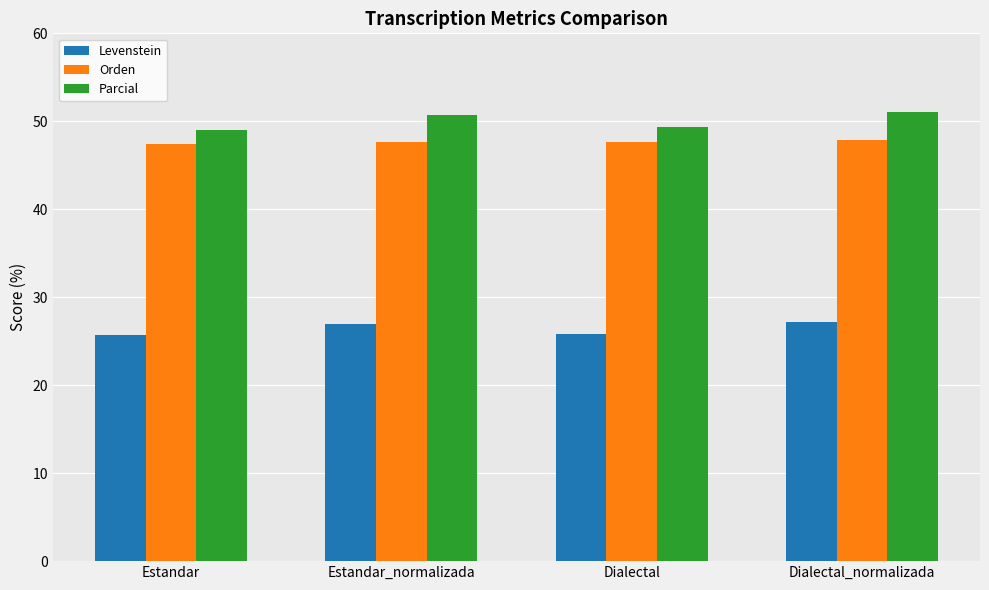

Count the number of data series in this chart.

3